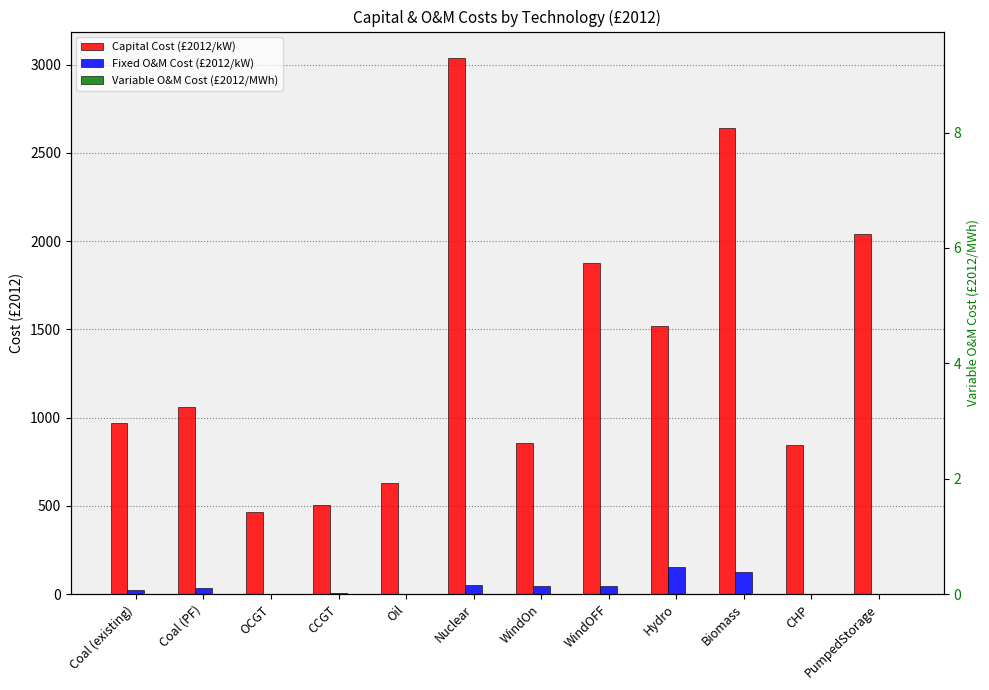

At Coal (existing), list the series in order from smallest to largest.

Variable O&M Cost (£2012/MWh), Fixed O&M Cost (£2012/kW), Capital Cost (£2012/kW)